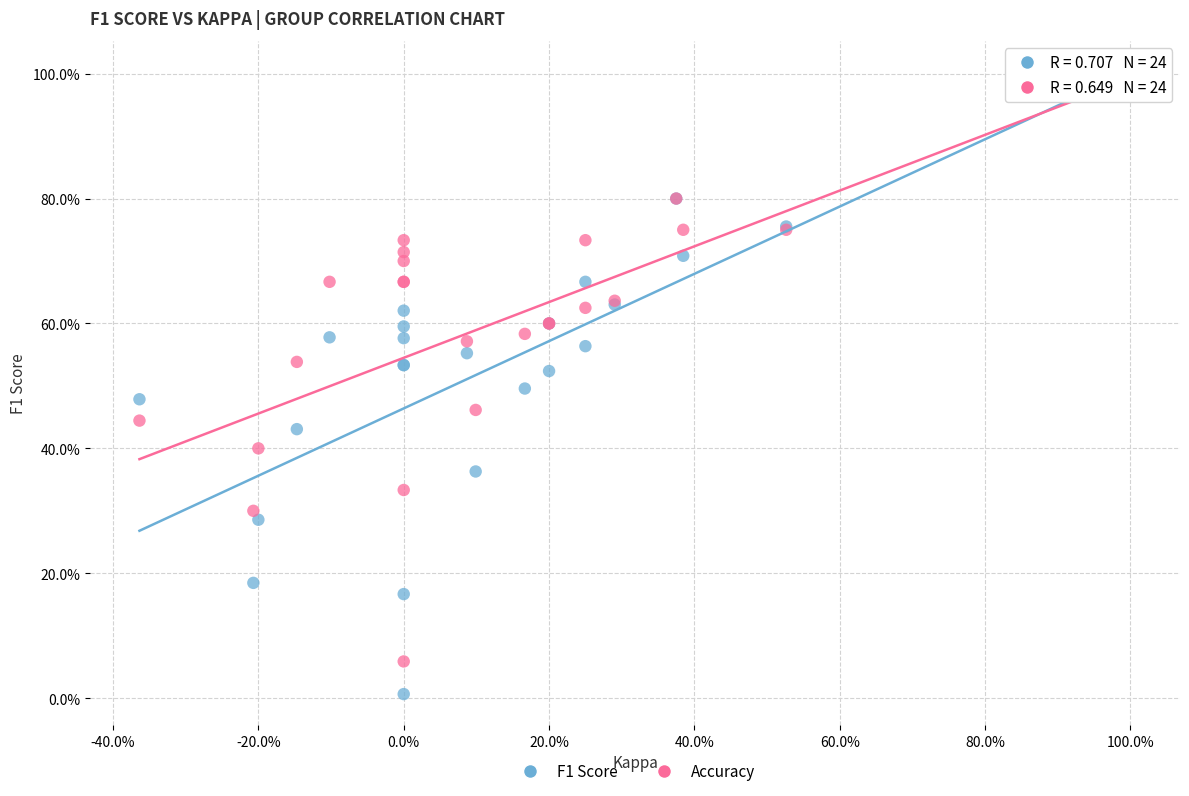

What are all the series names shown in the legend?

F1 Score, Accuracy